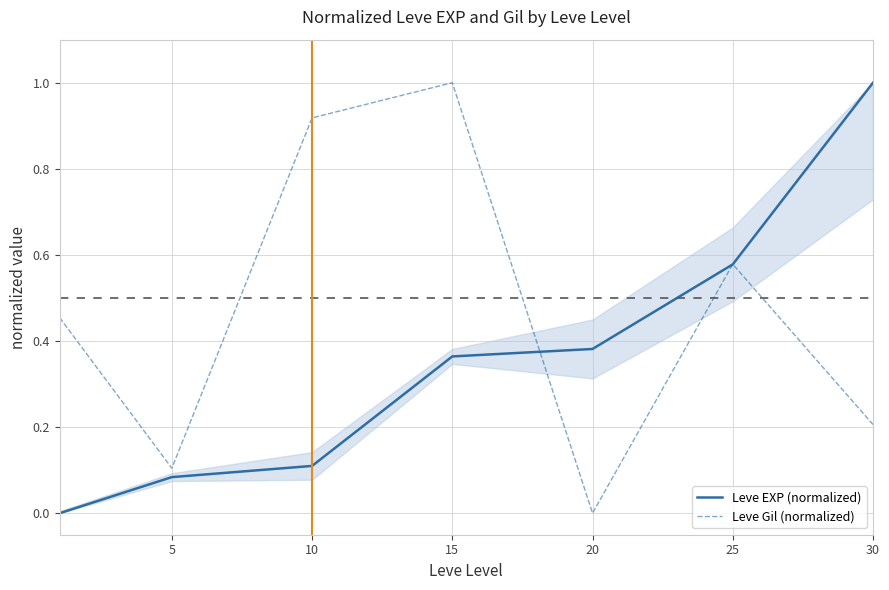

After their last crossing, which series has the higher values: Leve Gil (normalized) or Leve EXP (normalized)?

Leve EXP (normalized)